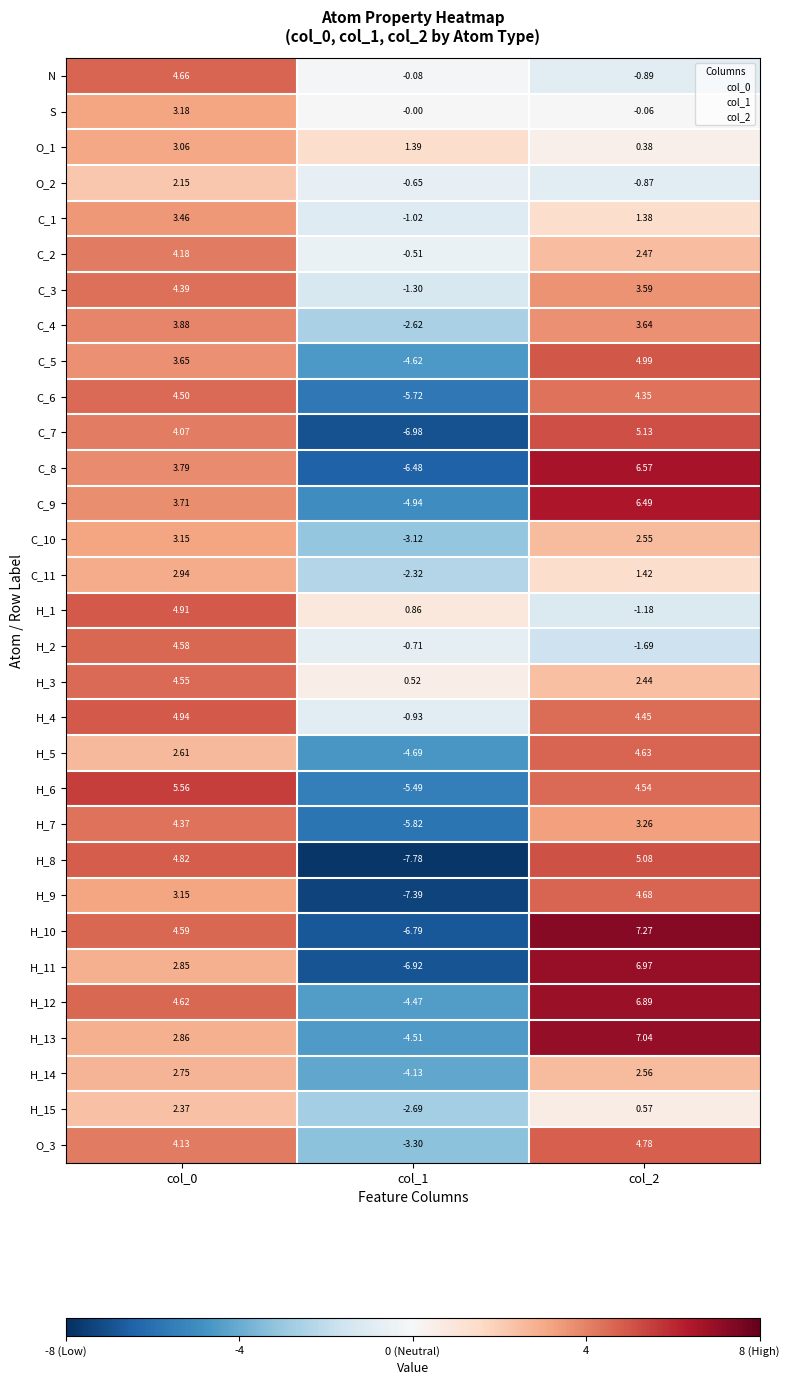

Which series has the widest spread of values?

H_10